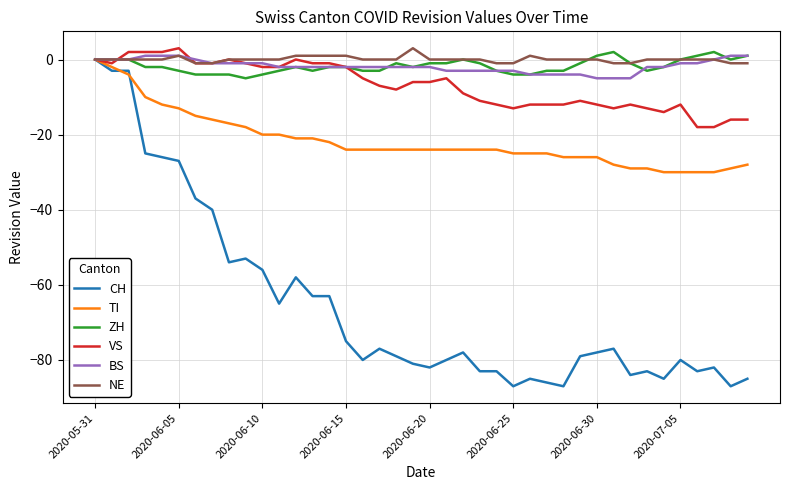

Which series has the widest spread of values?

CH